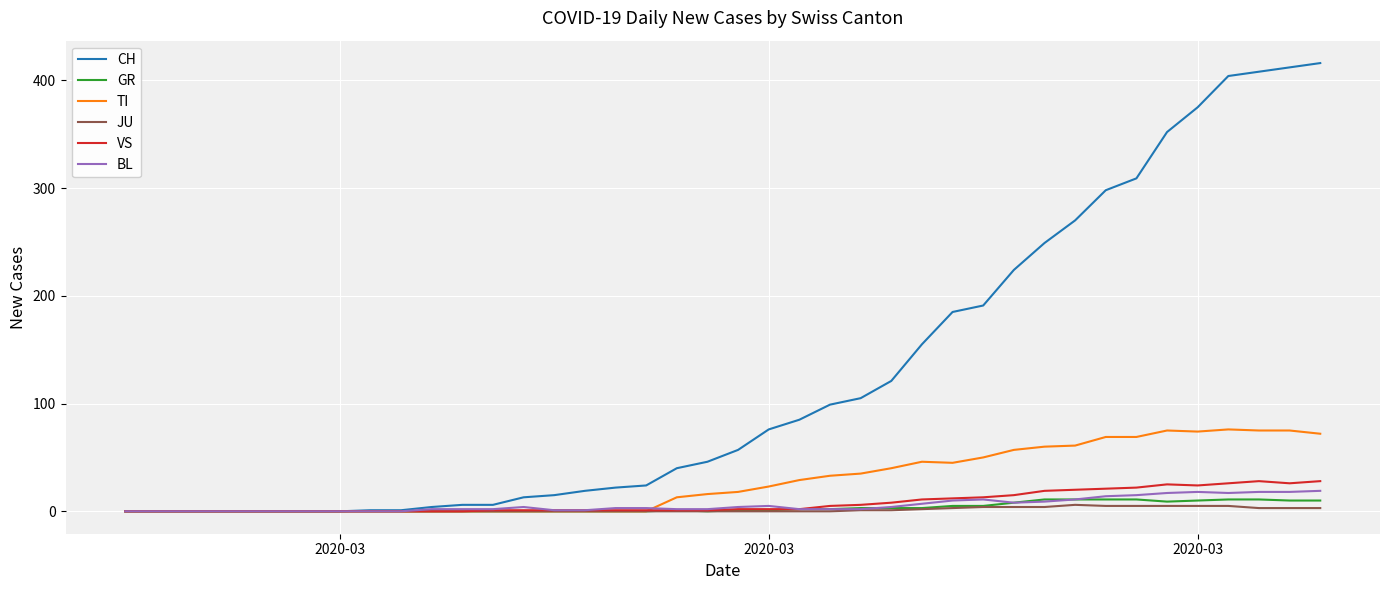

Which series has the largest total across all categories?

CH